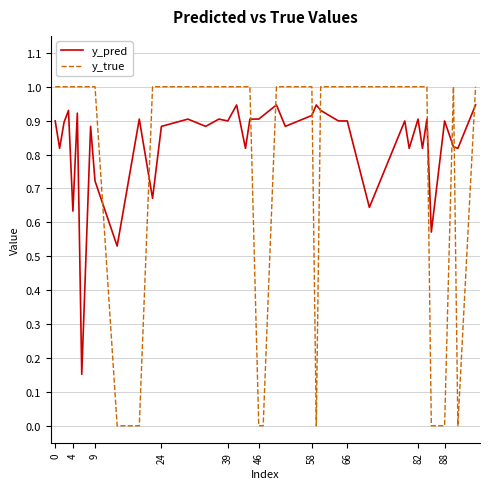

Rank the series by their maximum value, from lowest to highest.

y_pred, y_true